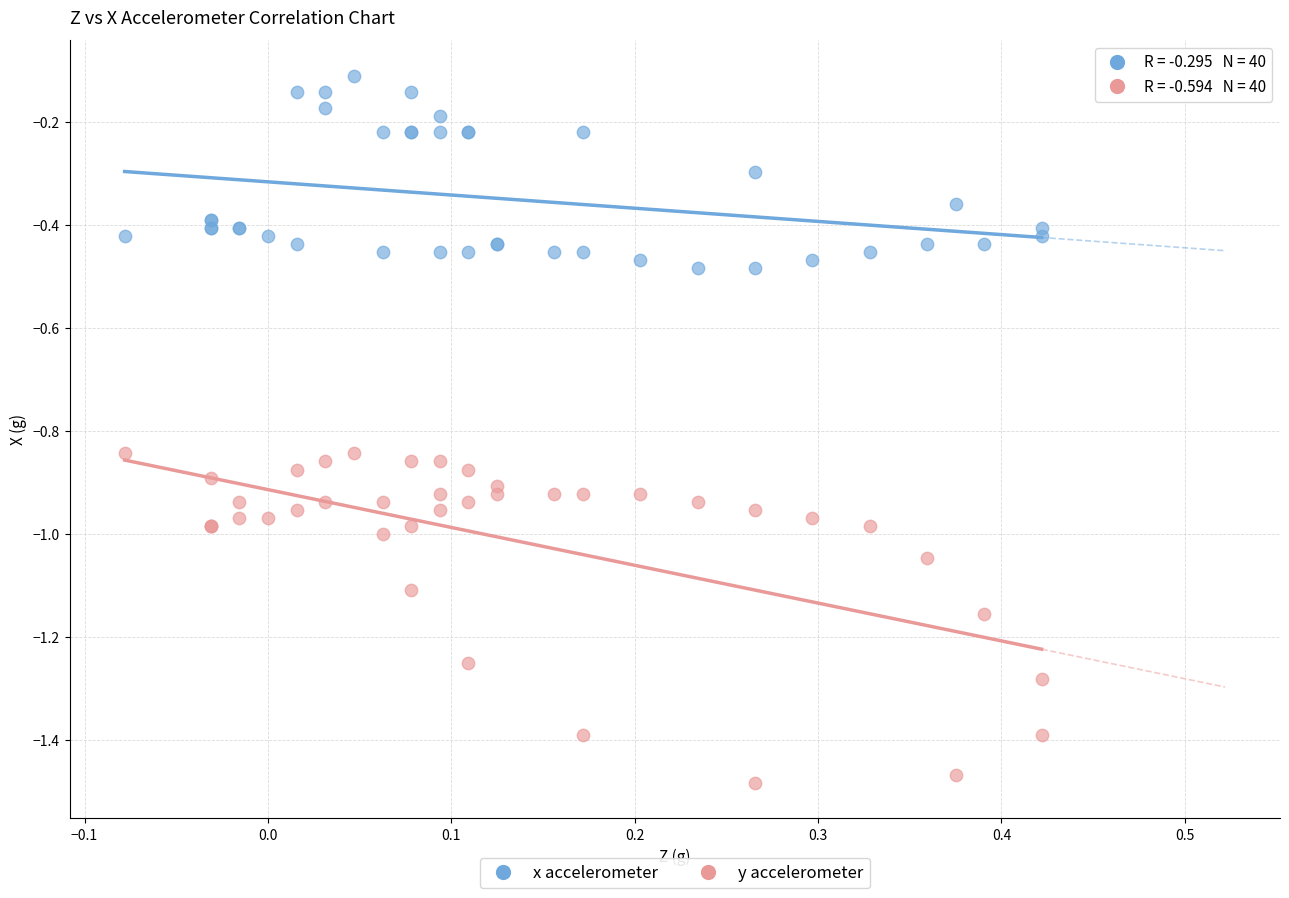

Which series has the largest Y range (max minus min)?

y accelerometer